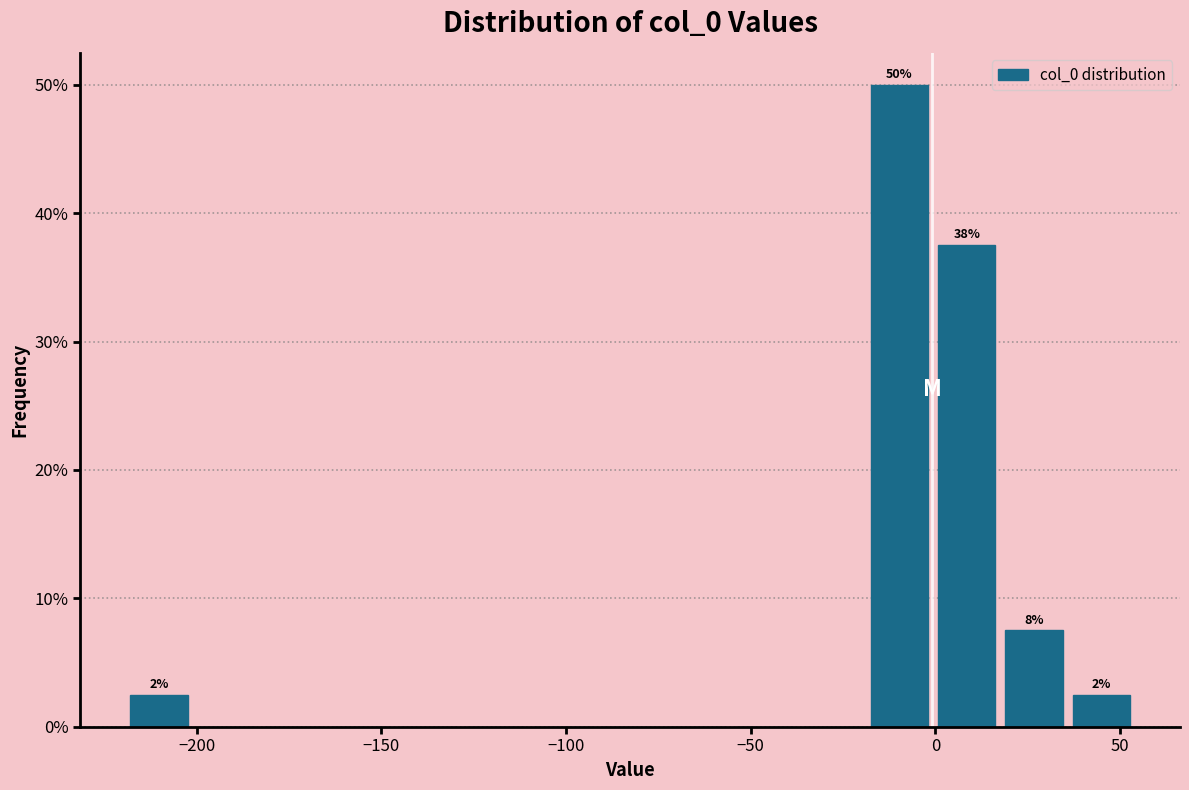

Around what value on the x-axis is the tallest bar? Give the approximate position of its centre, as read against the axis.

-10